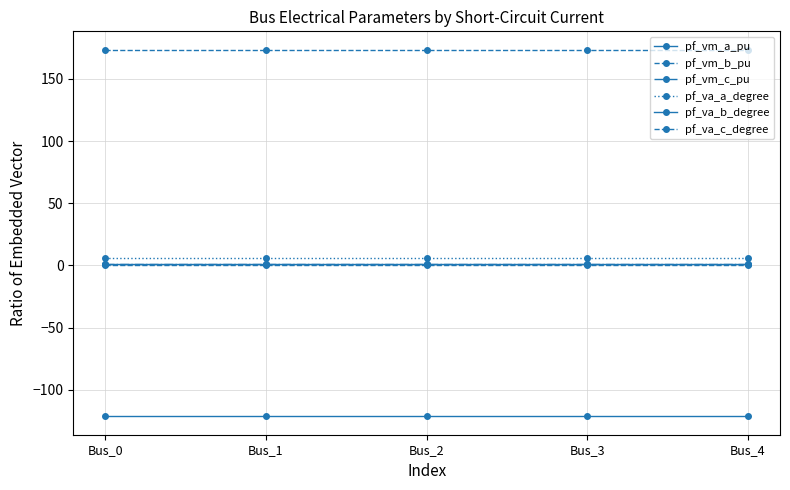

The pf_vm_b_pu series shows 0.1 at Bus_0. True or false?

False